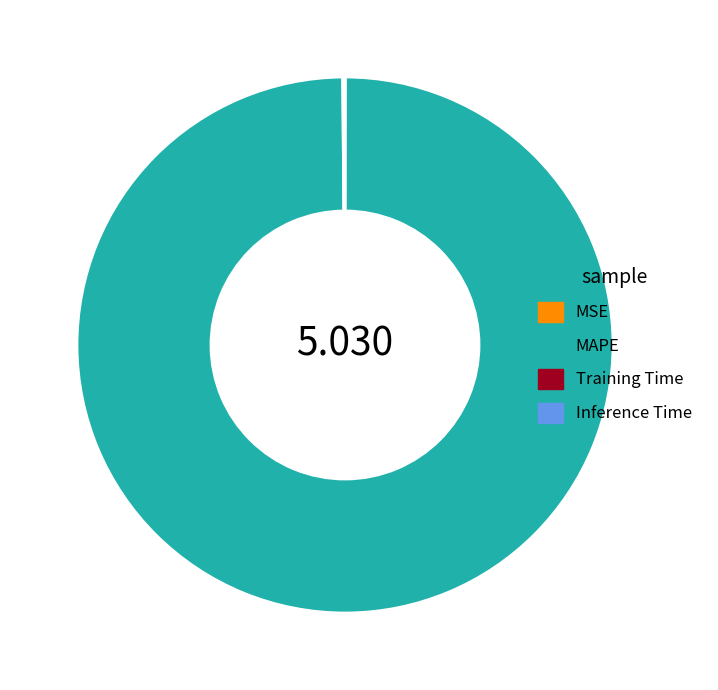

Which category has the biggest portion of the pie?

MAPE